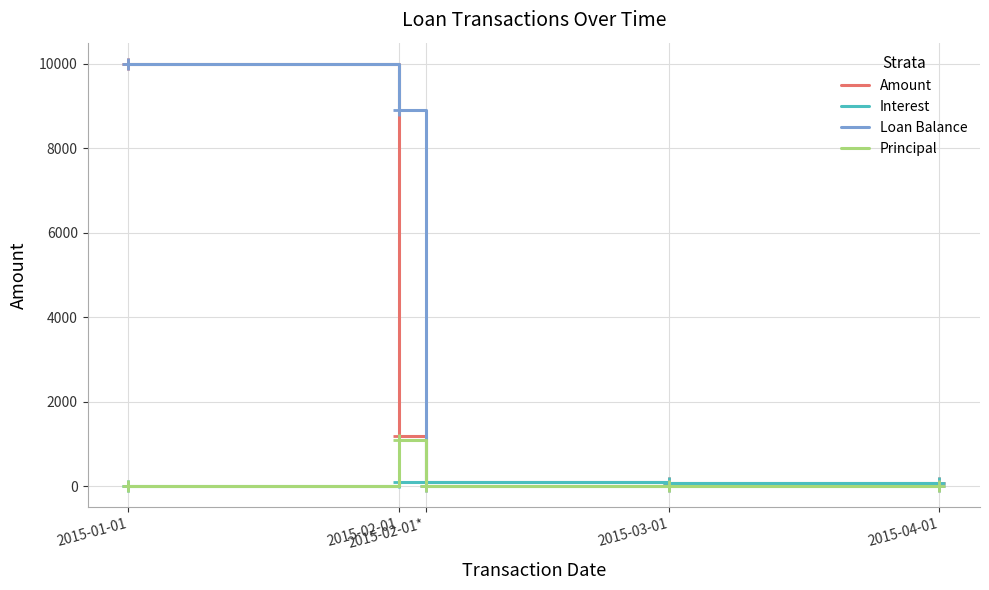

True or false: Principal and Amount cross at least once.

False